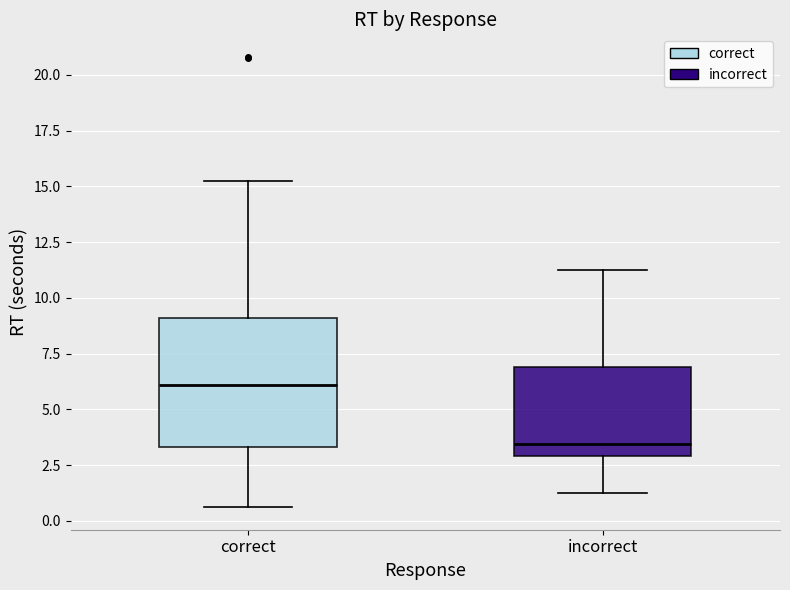

Where does the median line of the box for correct sit on the y-axis? The values are not printed on the chart, so give them approximately, as read against the axis.

6.0